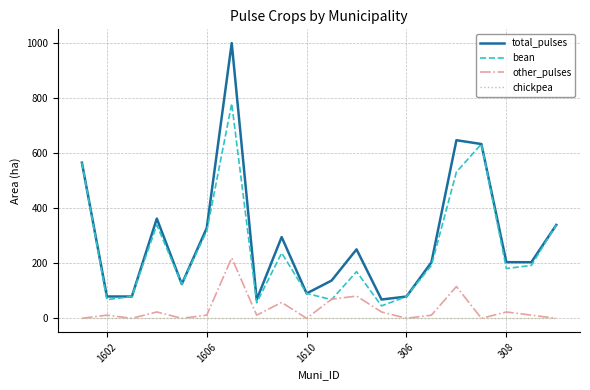

List the series in order of their peak value, highest first.

total_pulses, bean, other_pulses, chickpea